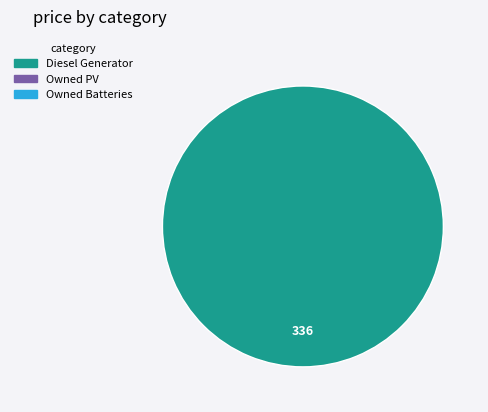

Count the number of slices in the pie.

1